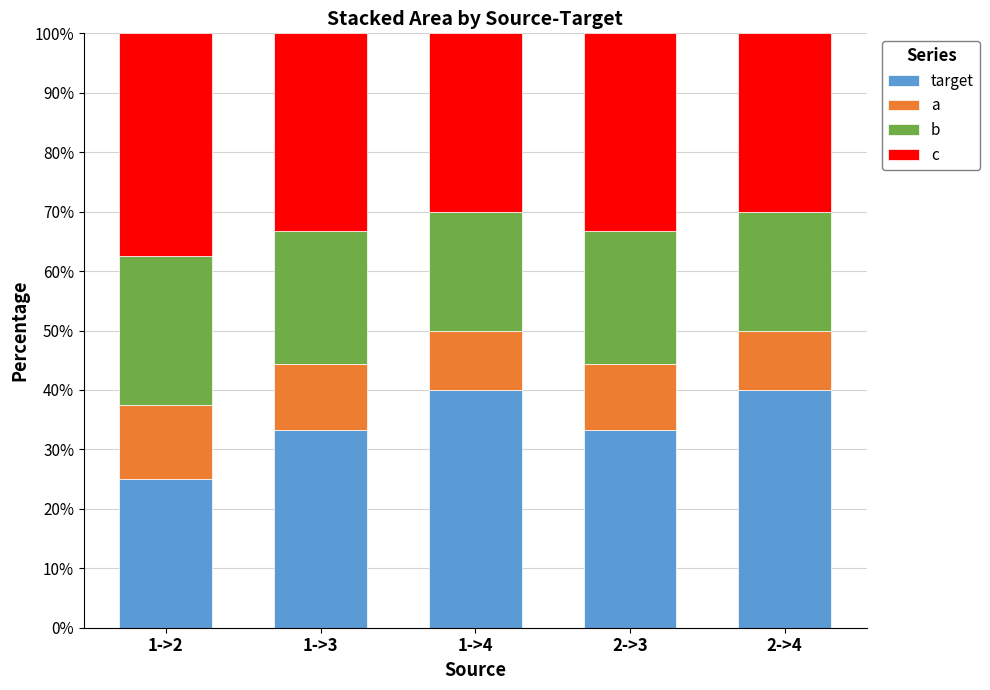

What is the total value across all series at 1->2?

100.0